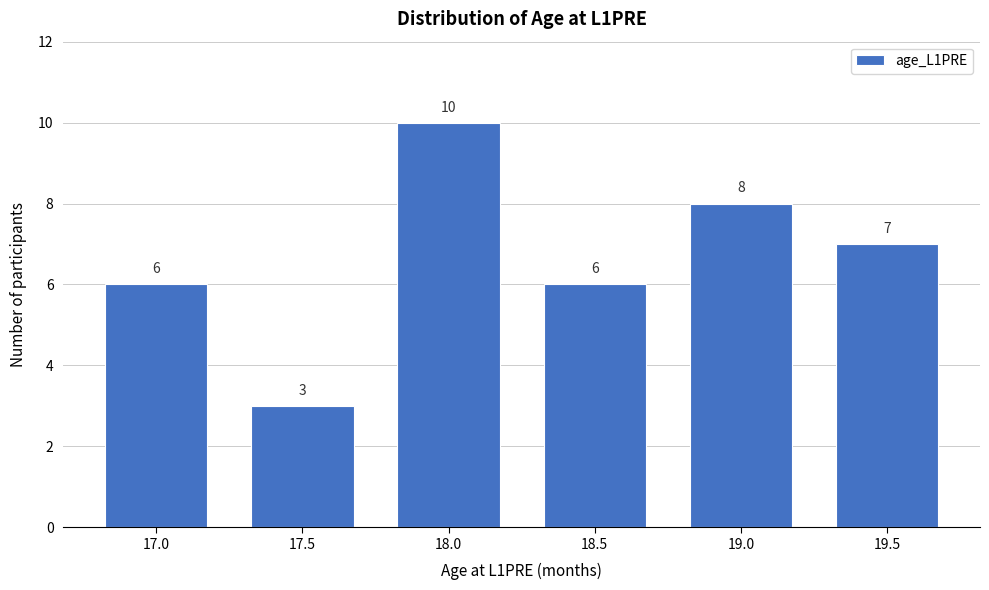

Reading right to left, list all the values displayed in this chart.

19.5=7	19.0=8	18.5=6	18.0=10	17.5=3	17.0=6